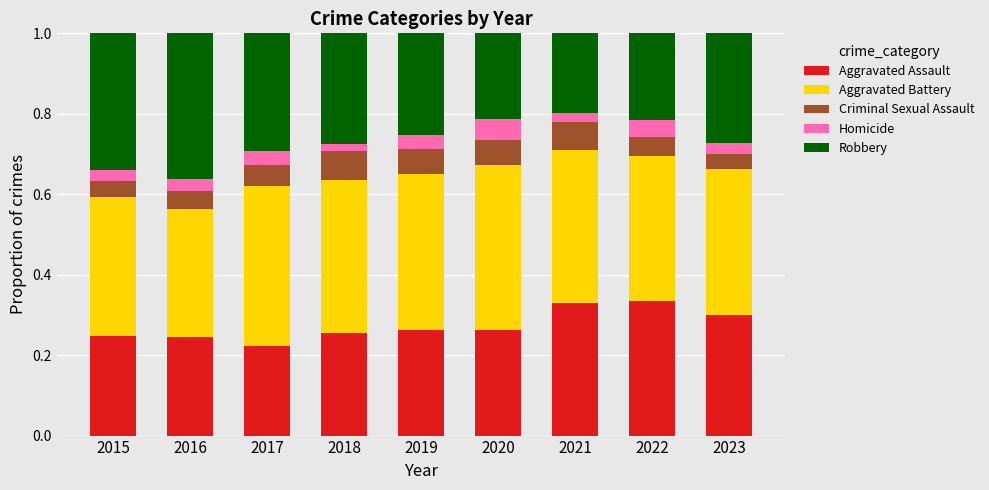

Which category has the lowest value in the Aggravated Assault series?

2017